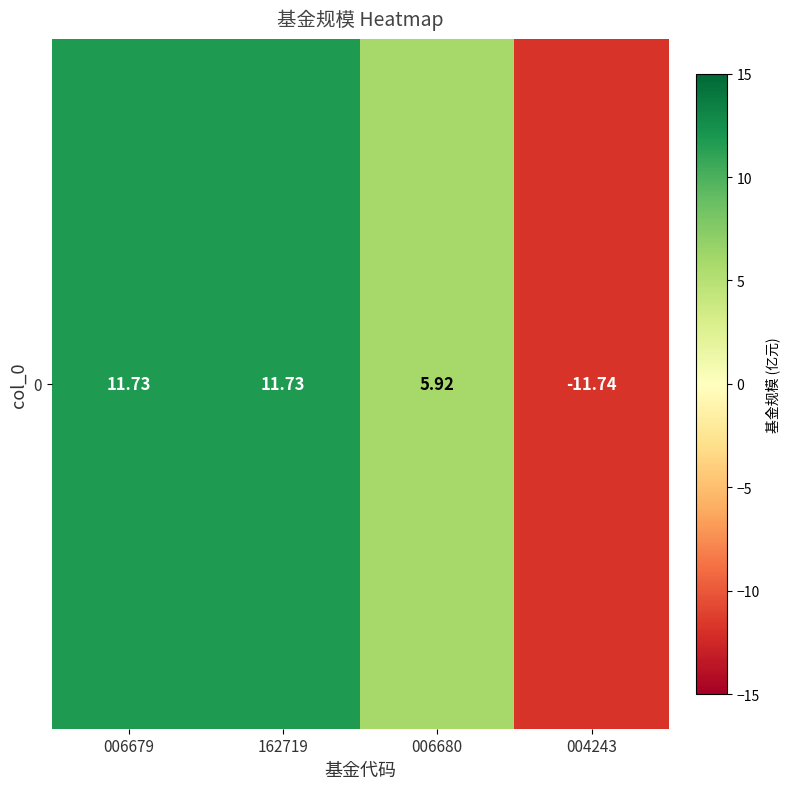

What is the maximum value shown in the chart?

11.7